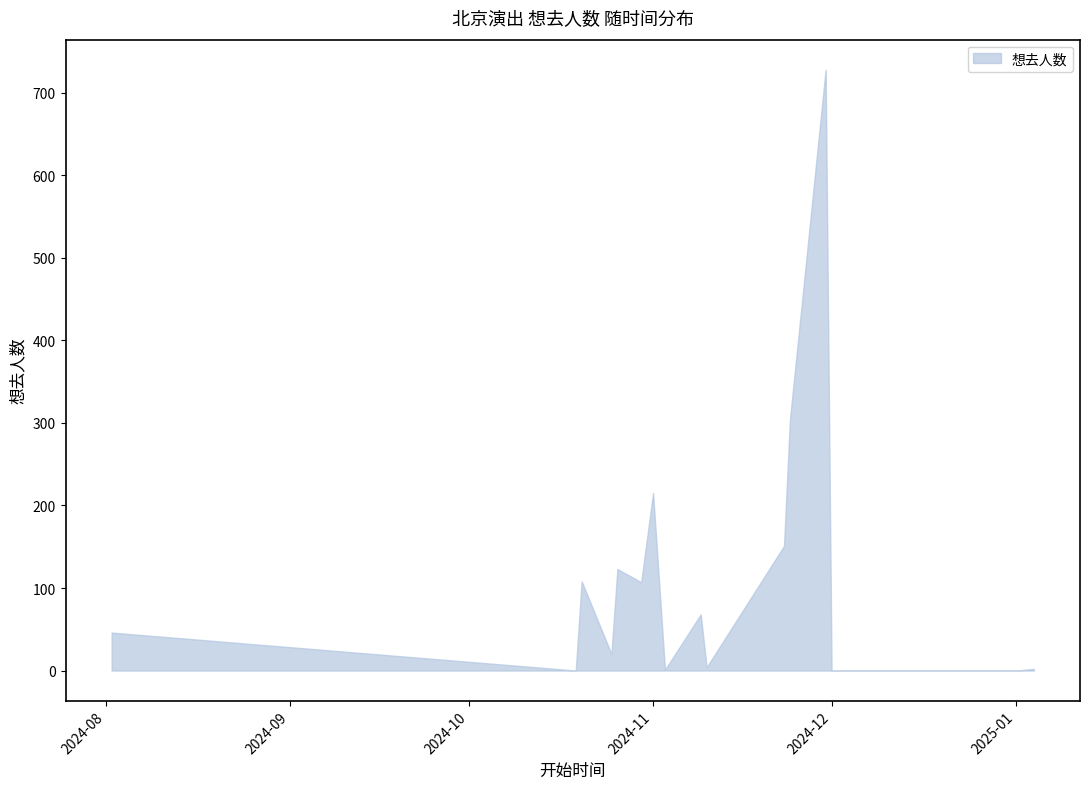

What is the label of the 15th point from the left?

2025-01-01